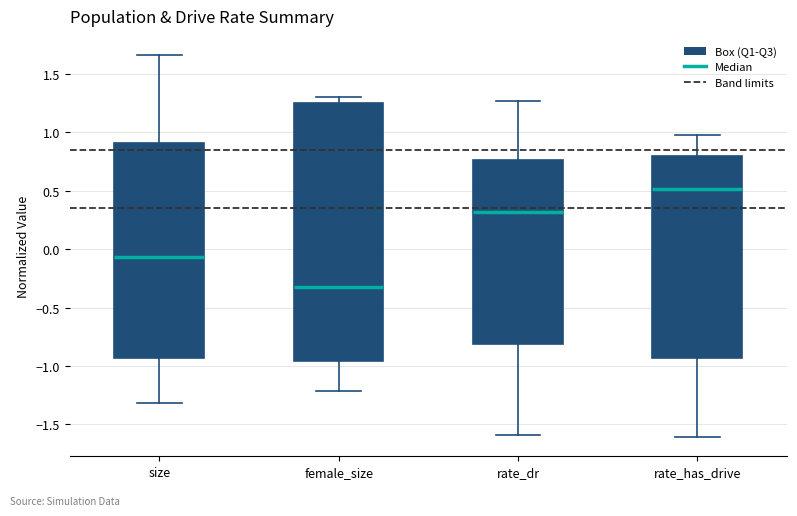

Where does the upper whisker of the box for rate_has_drive end on the y-axis? The values are not printed on the chart, so give them approximately, as read against the axis.

0.95